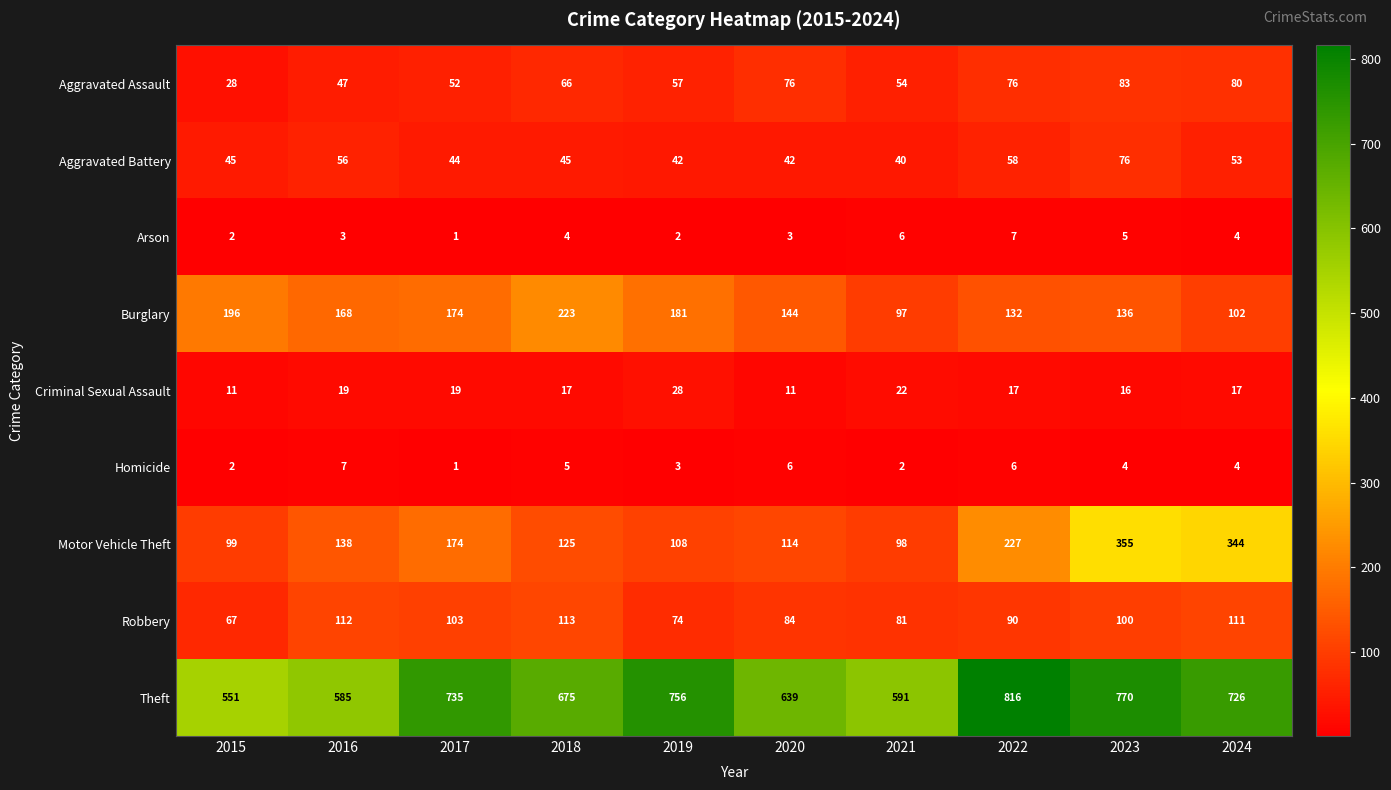

The value of Criminal Sexual Assault at 2021 is 22. True or false?

True